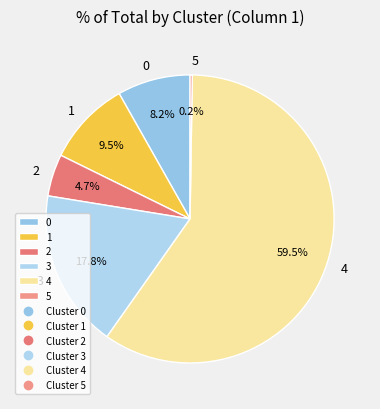

Is there a majority slice in this chart?

Yes